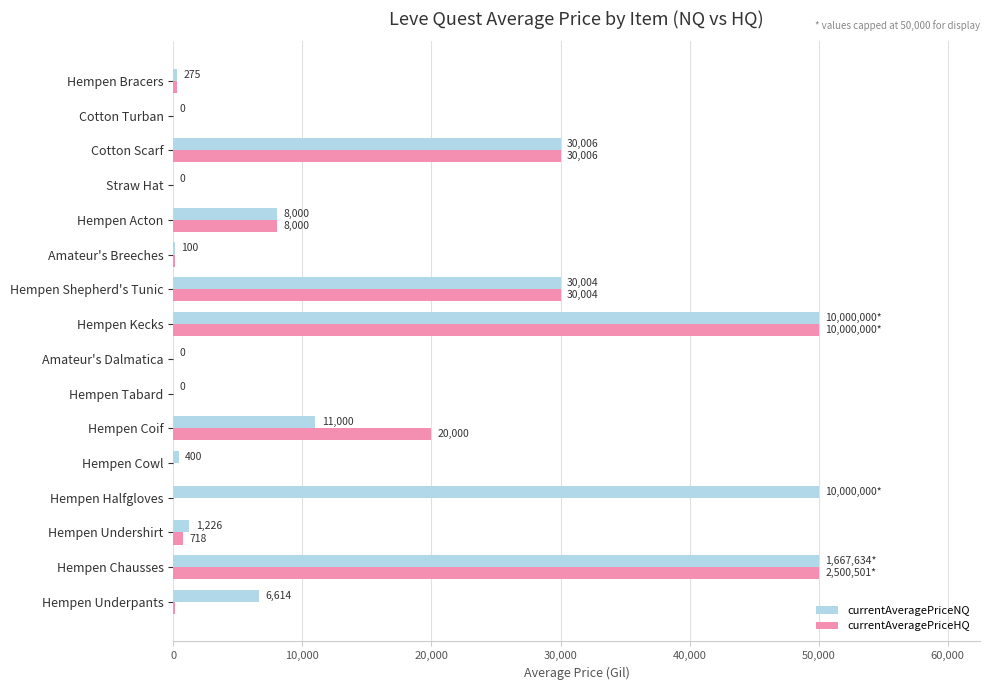

Which series has the largest total across all categories?

currentAveragePriceNQ